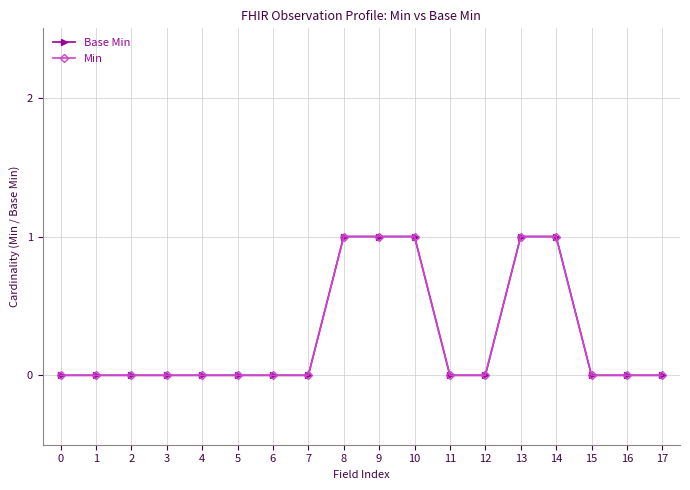

What is the sum of all Base Min values?

5